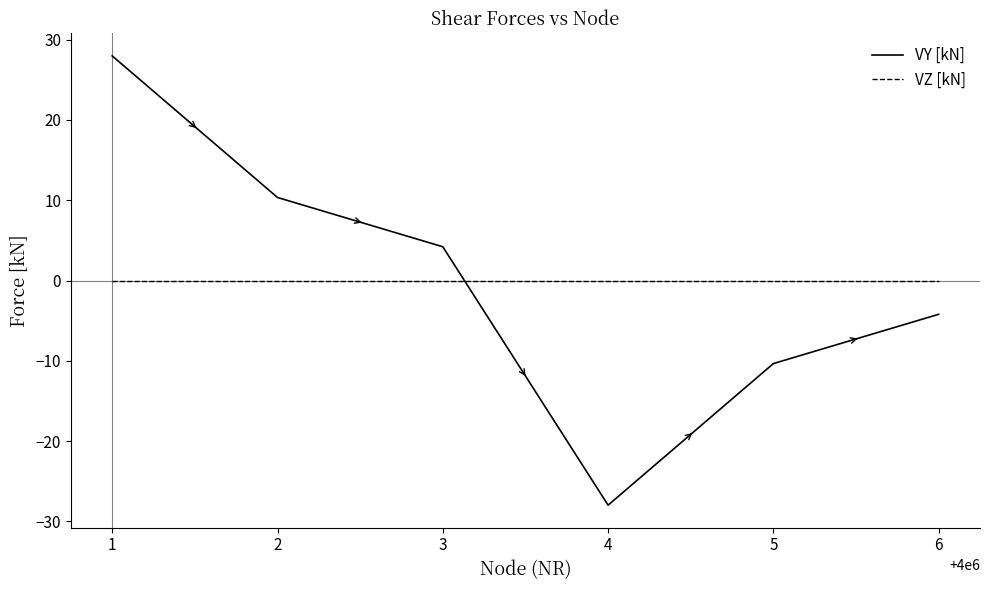

What is the spread (max minus min) of values at 1?

28.0